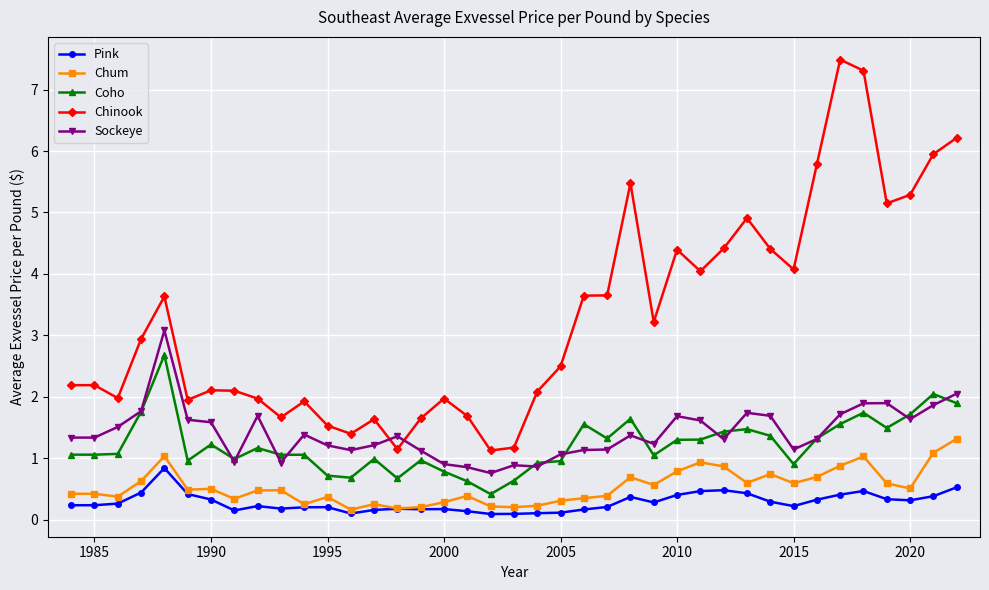

True or false: Chinook has more than 1 points higher than both neighbors.

True